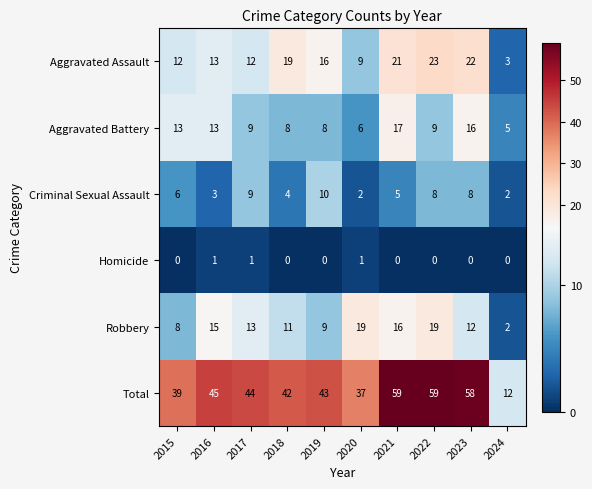

What is the difference between the maximum and minimum values in the Aggravated Assault series?

20